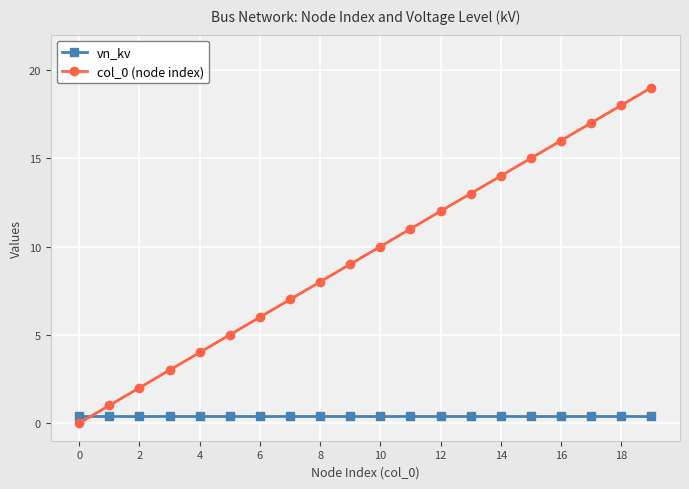

What is the maximum value shown in the chart?

19.0